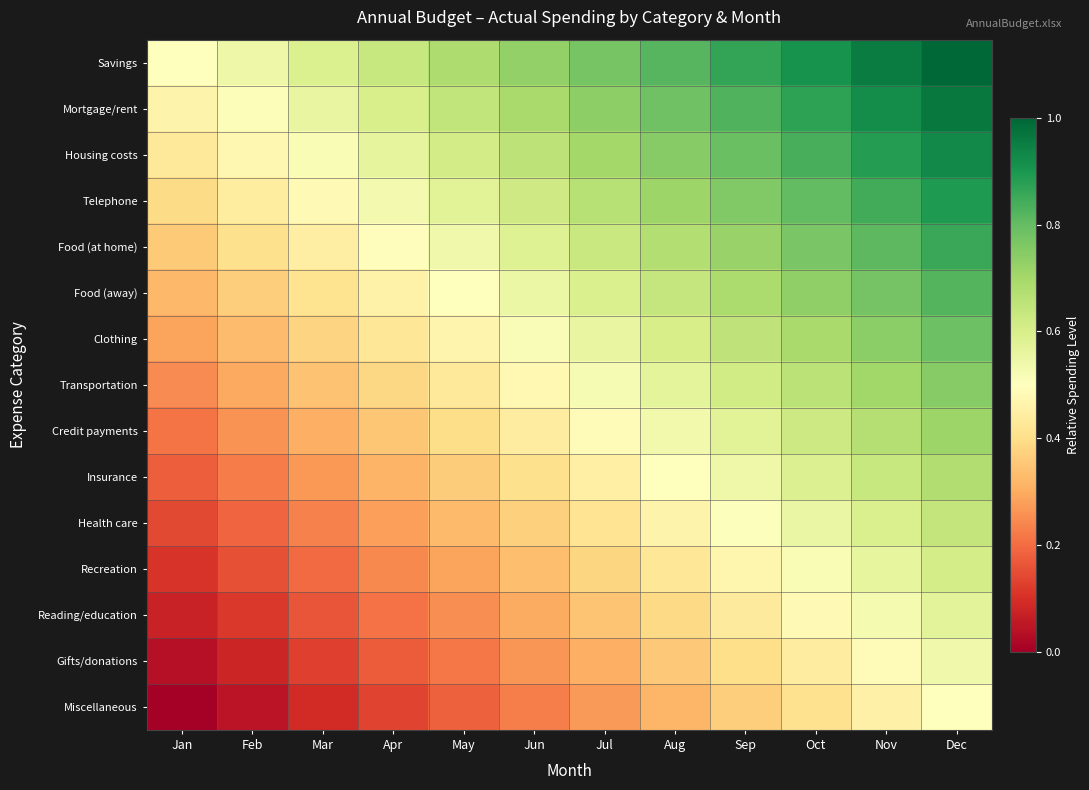

At how many categories does at least one series exceed 0?

12